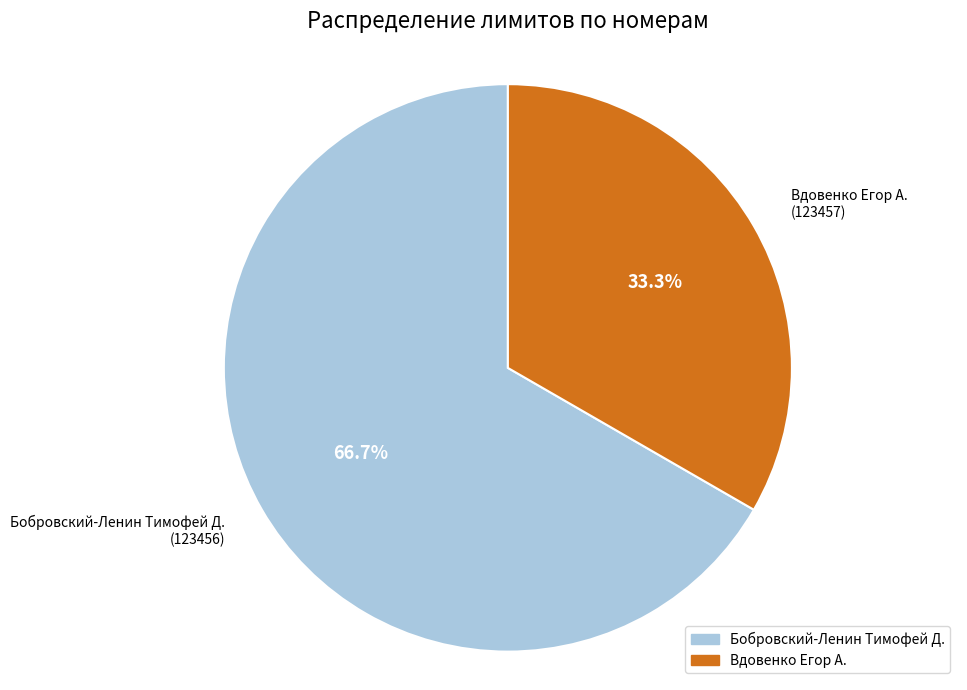

Rank the categories by value from lowest to highest.

Вдовенко Егор А., Бобровский-Ленин Тимофей Д.